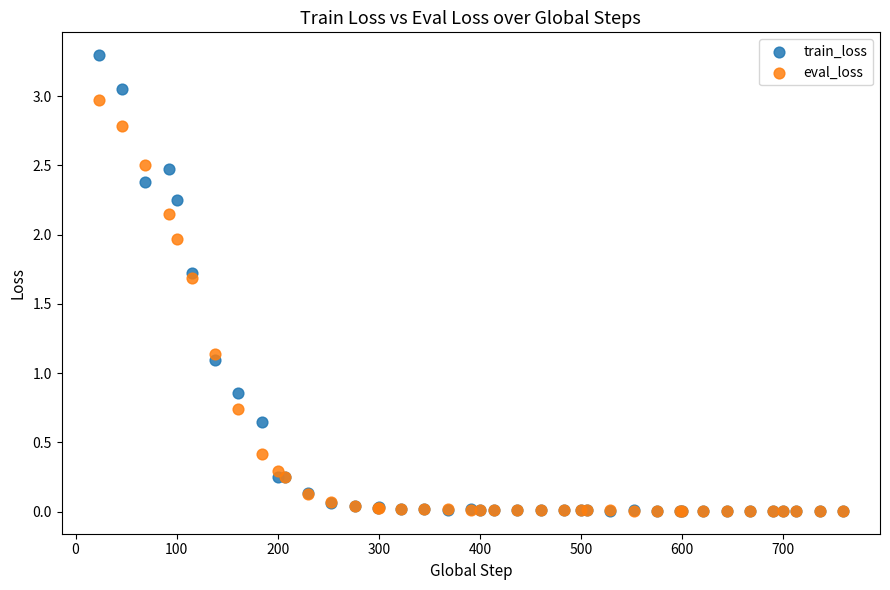

Which series contains the highest Y value?

train_loss